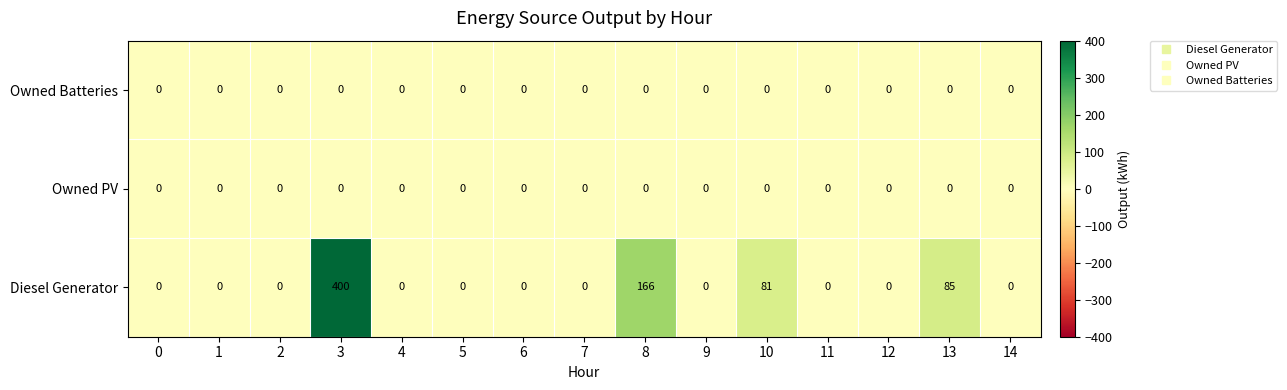

What is the difference between the Diesel Generator values at 0 and 13?

85